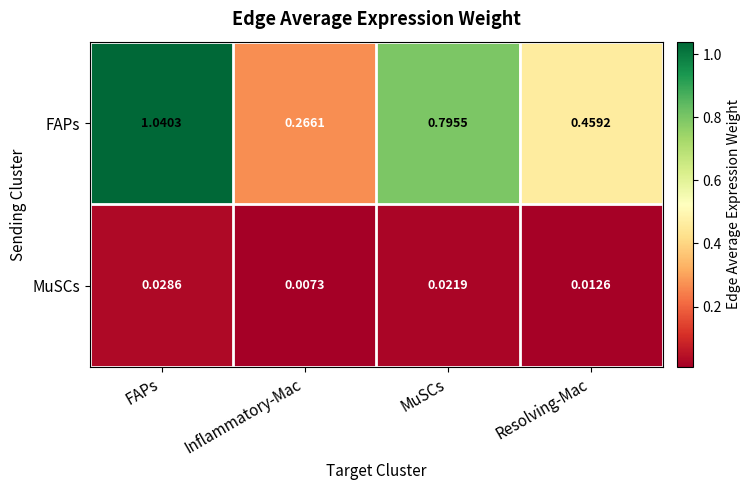

Rank the series at Inflammatory-Mac from highest to lowest value.

FAPs, MuSCs